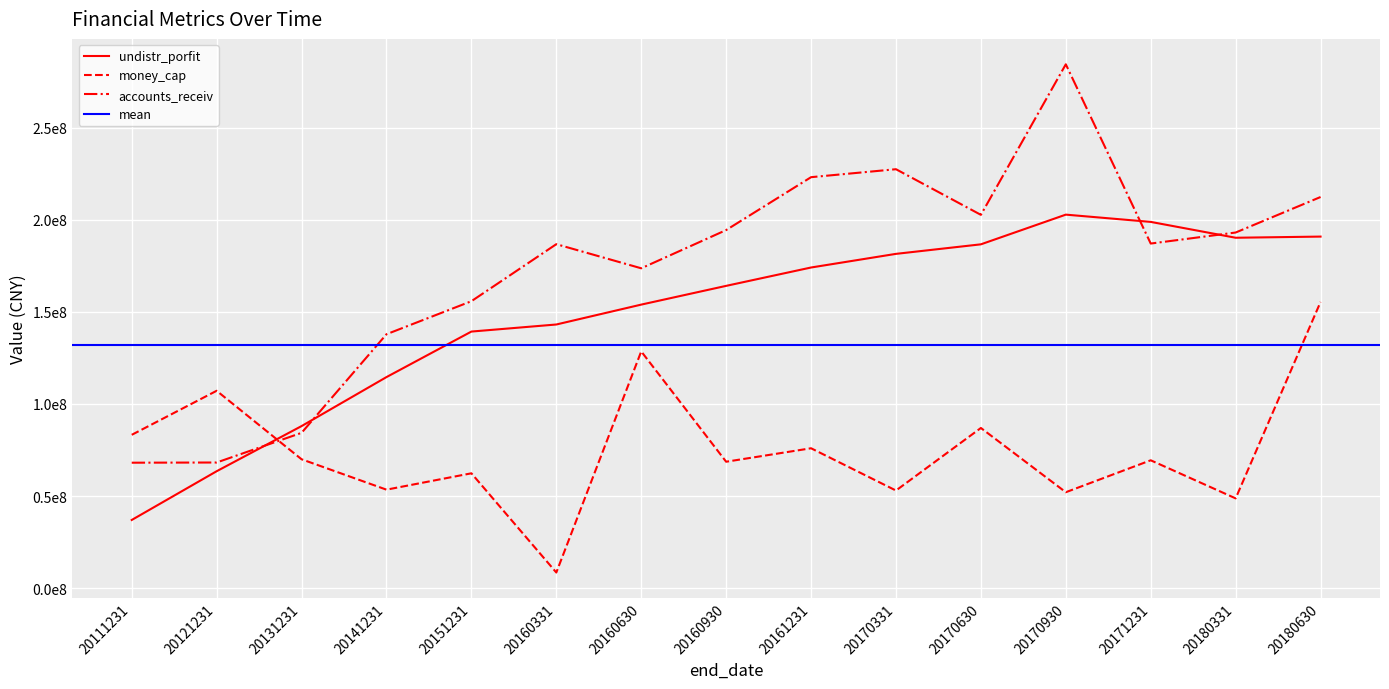

Which series has the largest range (max minus min)?

accounts_receiv